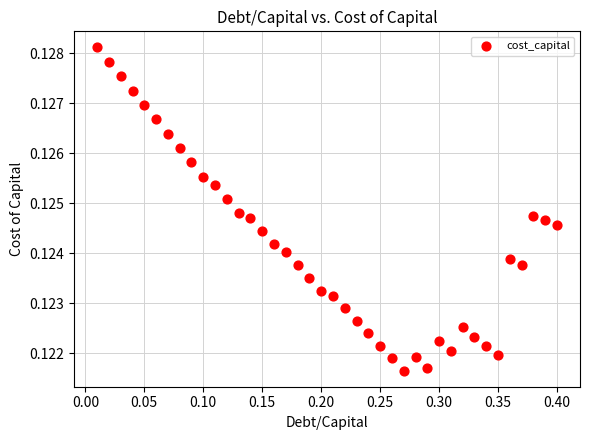

What is the range of X values (max minus min)?

0.4